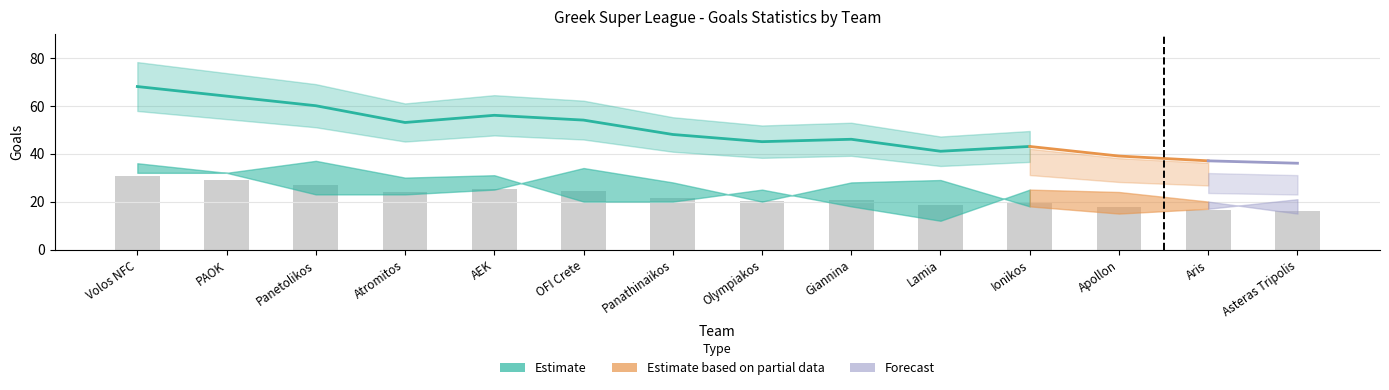

At which label does g1_totalgoals first exceed 48?

Volos NFC